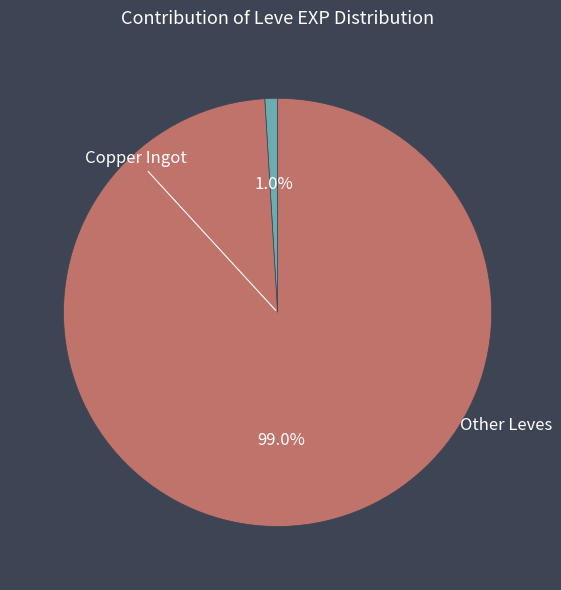

Does any single category account for the majority?

Yes